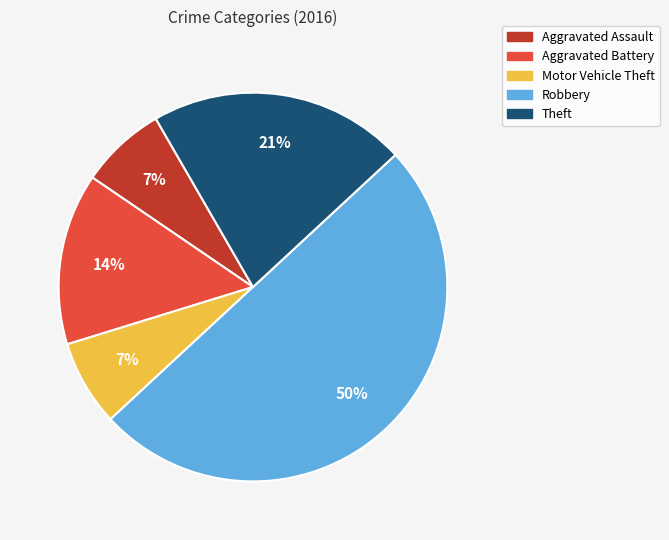

Is the sum of Robbery and Aggravated Assault greater than half?

Yes